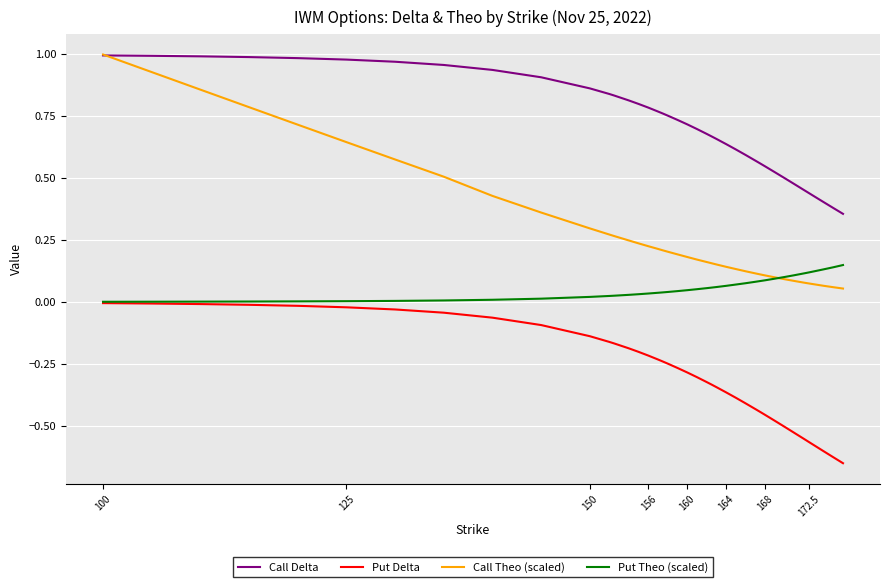

True or false: Put Delta and Call Delta cross at least once.

False